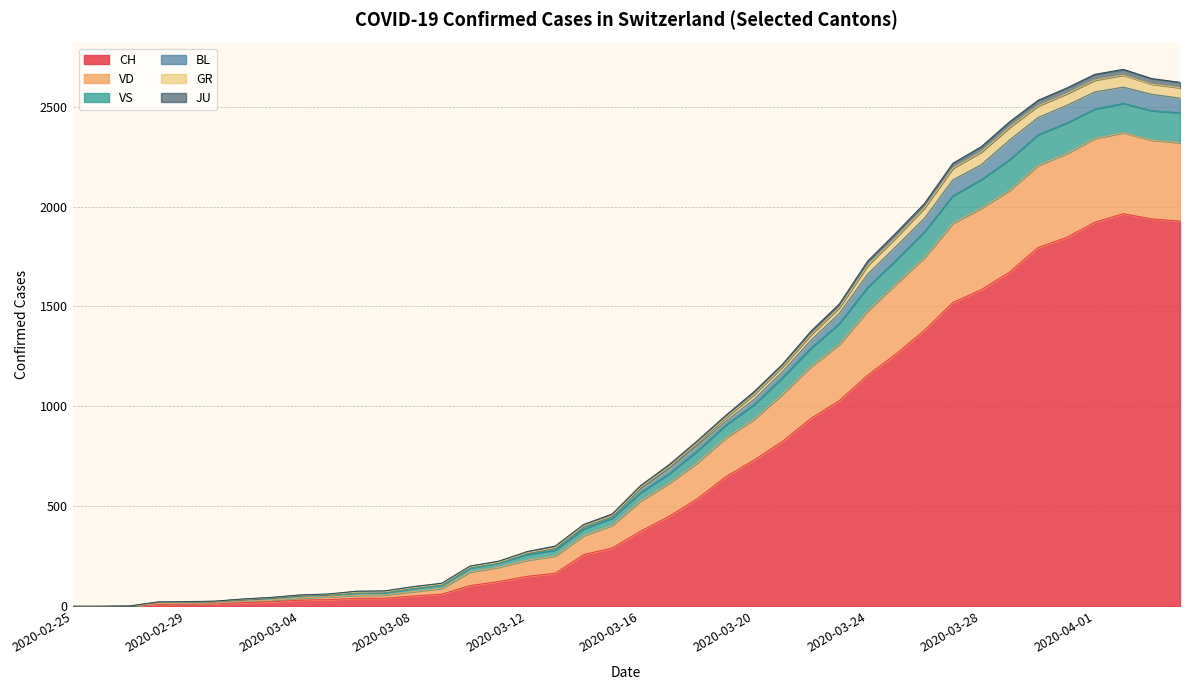

The value of CH at 2020-03-24 is 457. True or false?

False